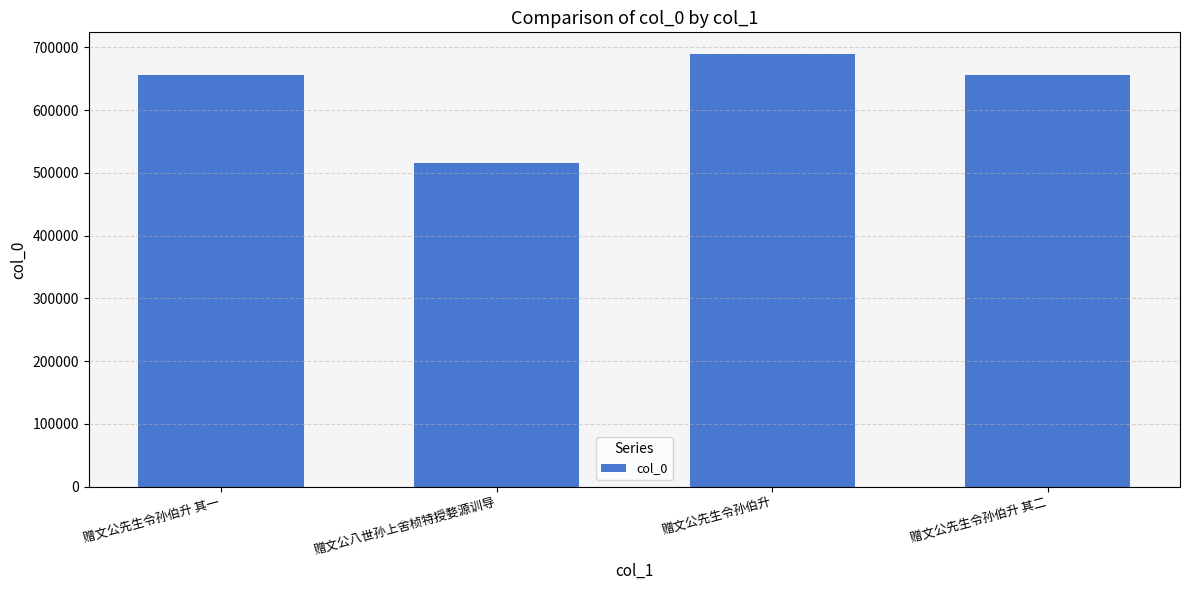

What is the value of the 1st bar from the left?

656449